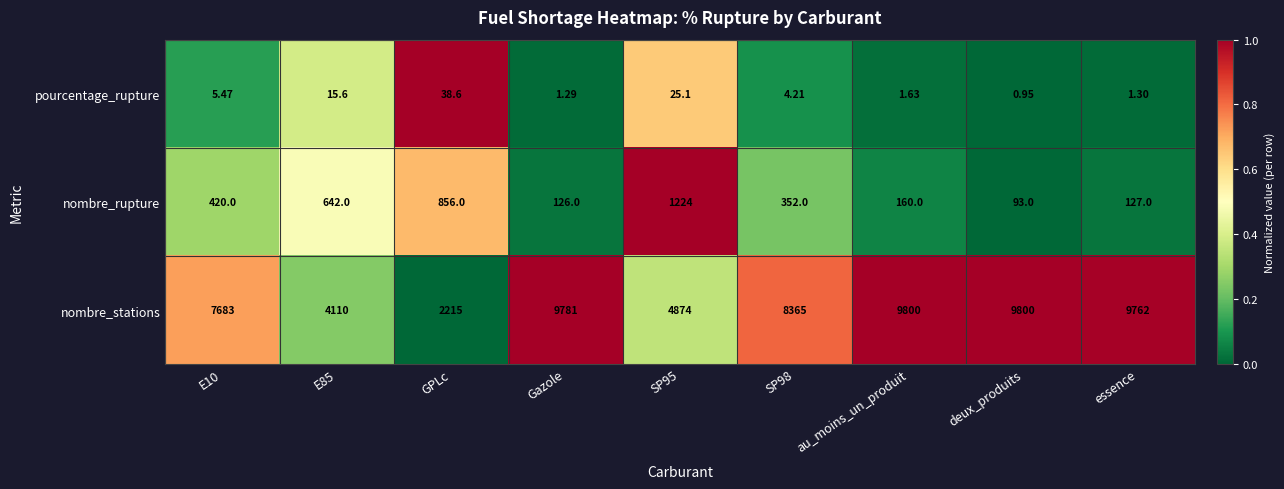

At deux_produits, list the series in order from largest to smallest.

nombre_stations, nombre_rupture, pourcentage_rupture